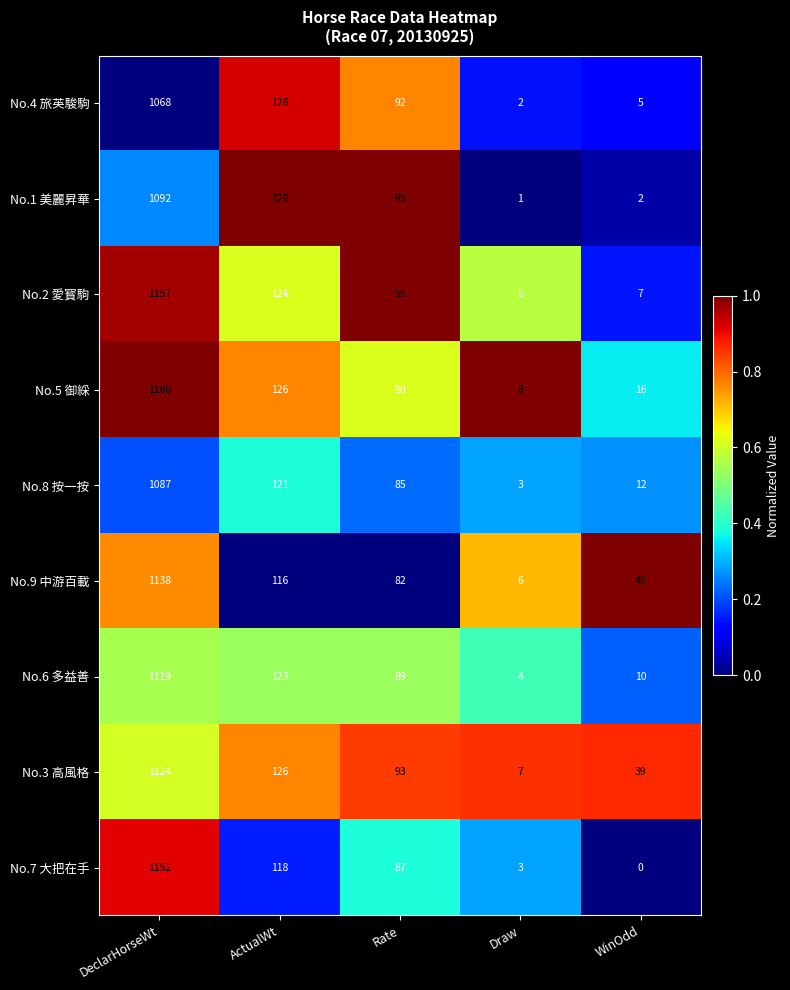

How many distinct data groups are displayed?

9